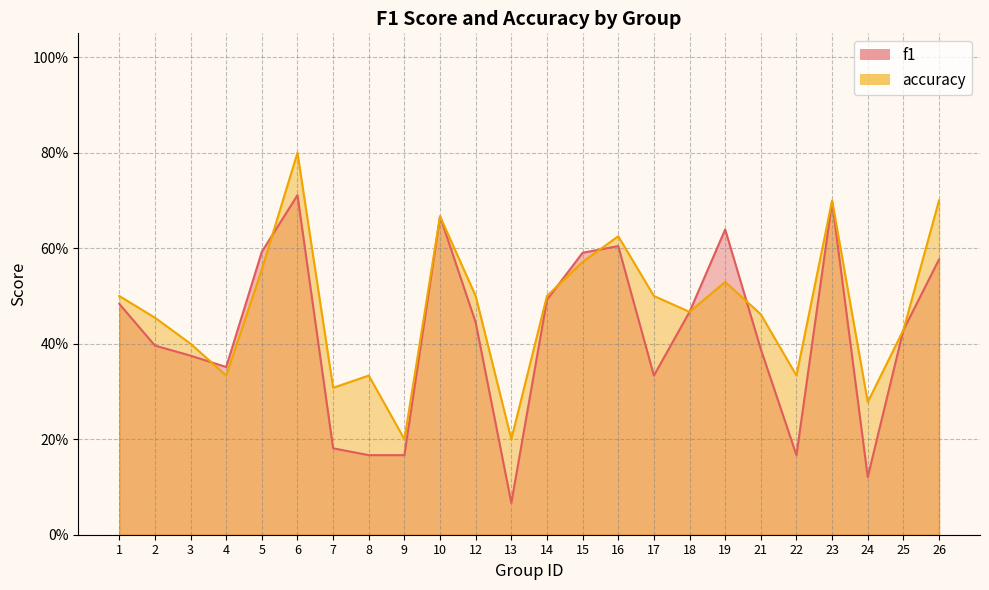

The value of accuracy at 23 is 0.7. True or false?

True